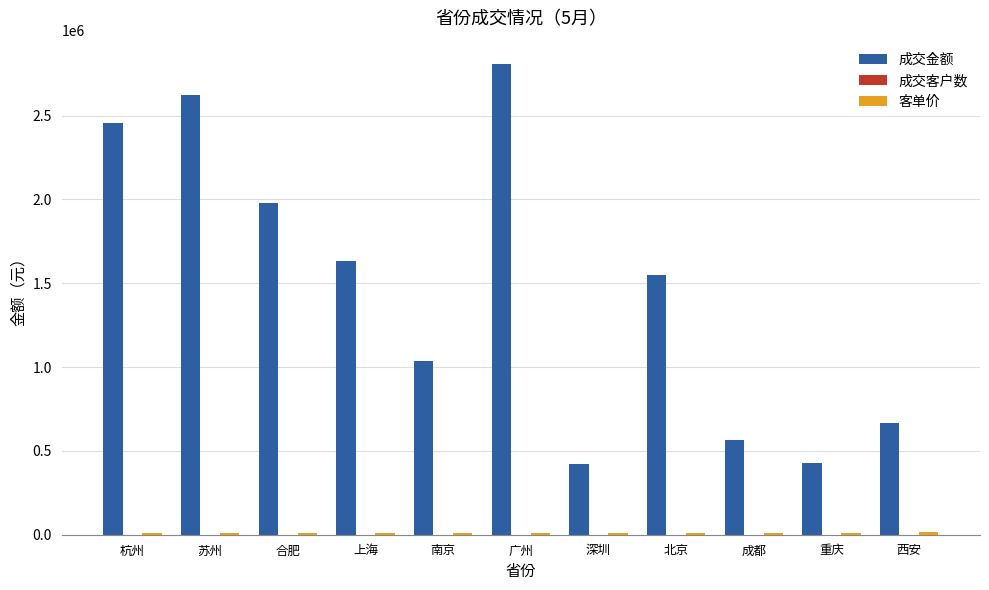

At which label does 成交金额 reach its peak?

广州